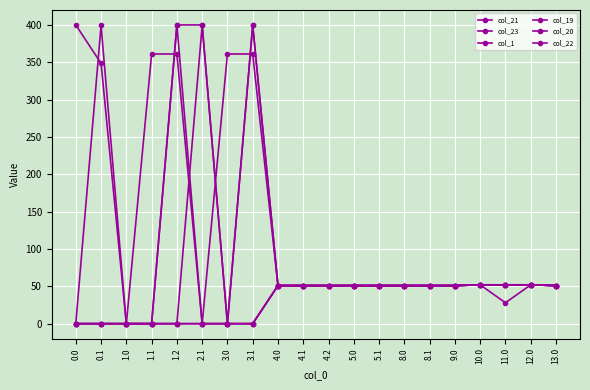

How many series are shown in this chart?

6